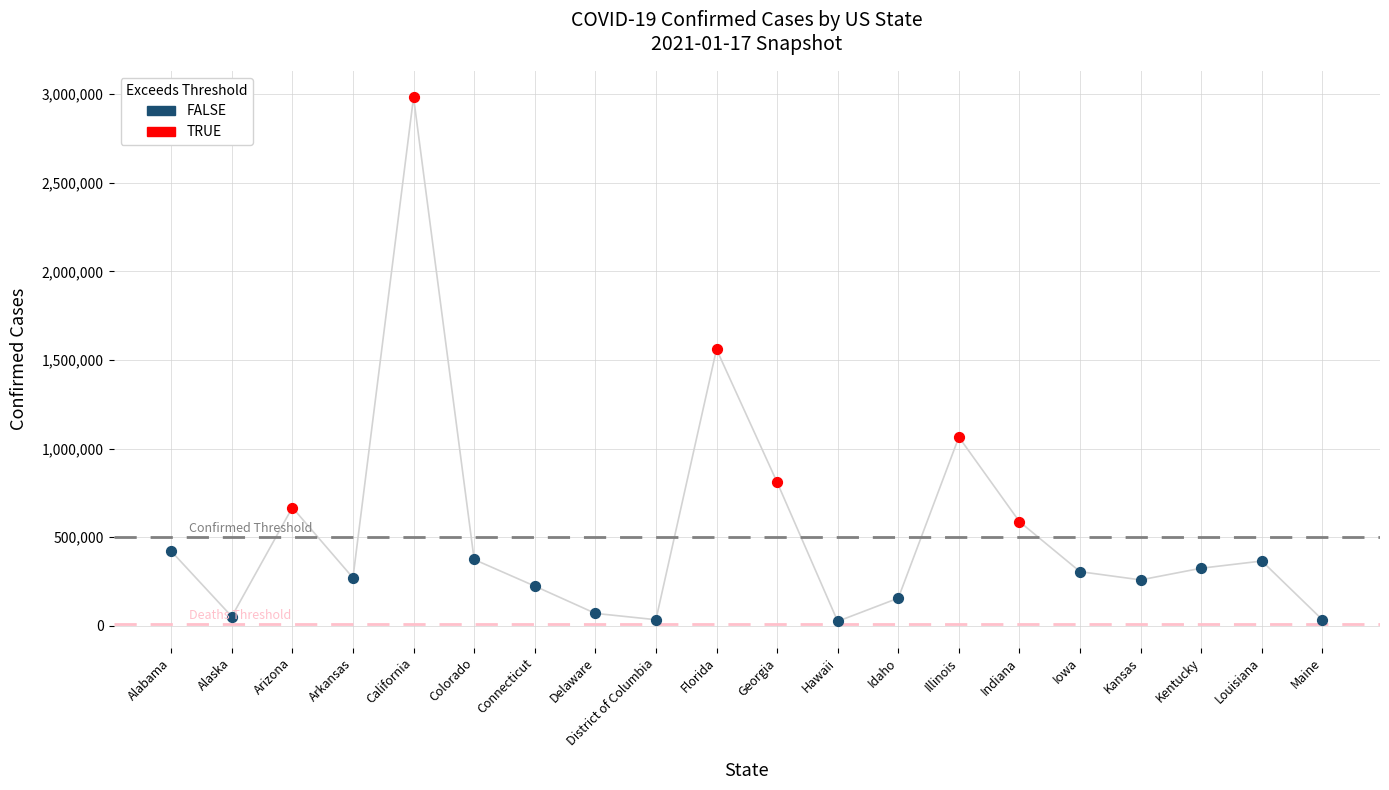

Which series reaches the maximum Y coordinate?

TRUE